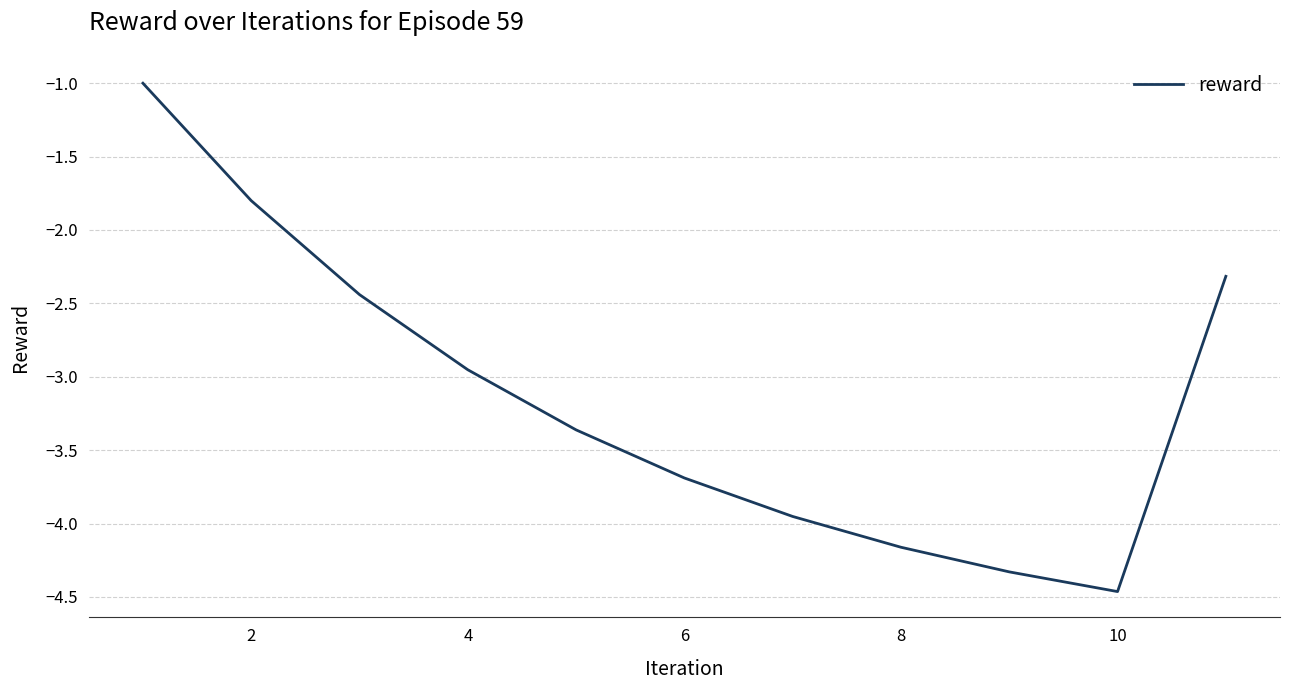

What is the greatest value displayed?

-1.0